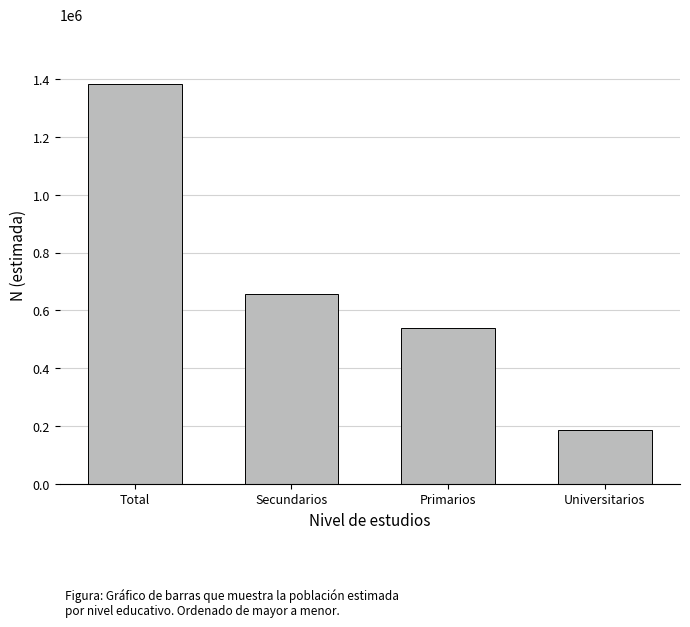

Does the chart contain stacked bars?

No